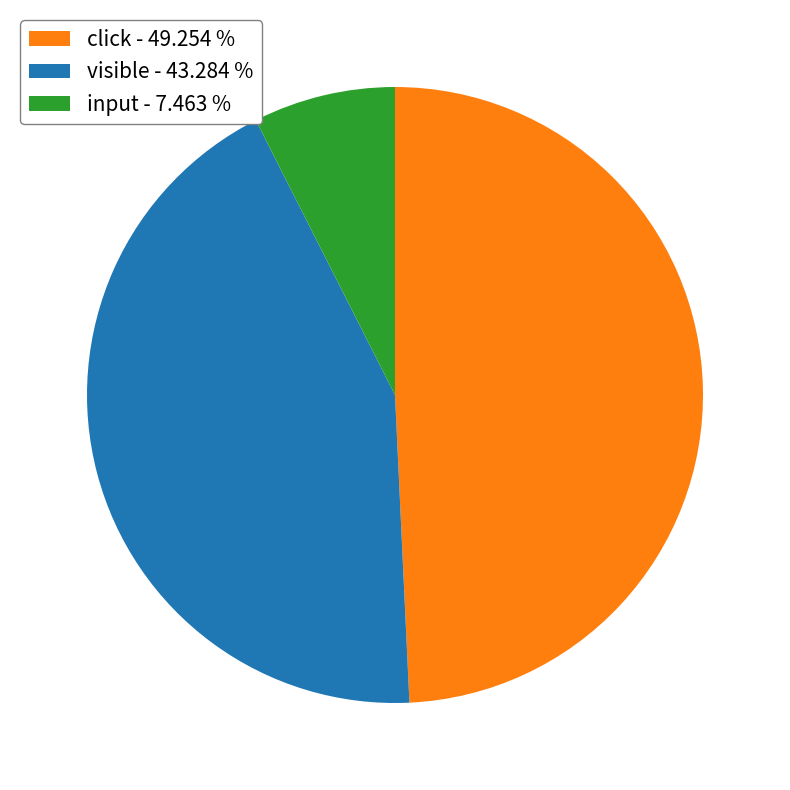

What is the ratio of the value at click - 49.254 % to the value at visible - 43.284 %?

1.1